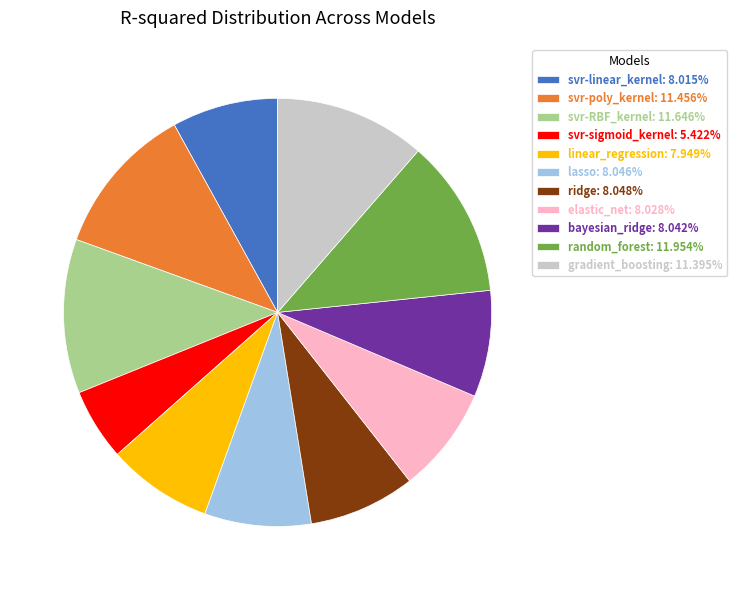

Combined, do bayesian_ridge: 8.042% and lasso: 8.046% account for over 50%?

No